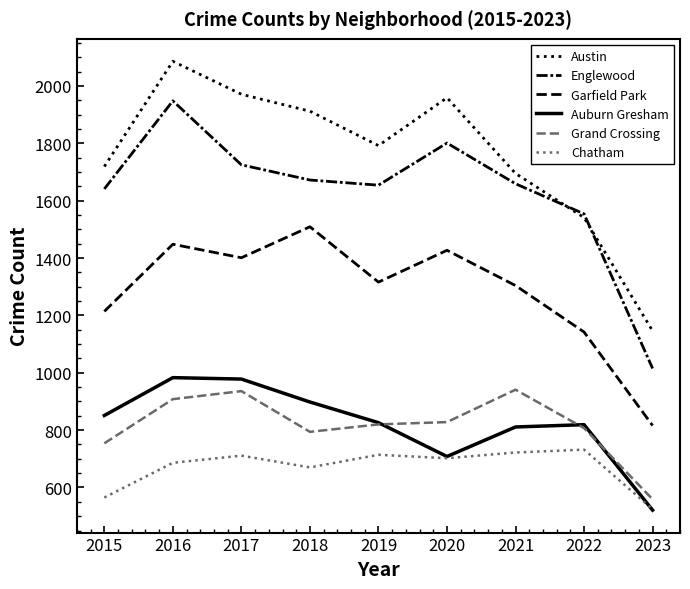

How many lines are shown in the chart?

6